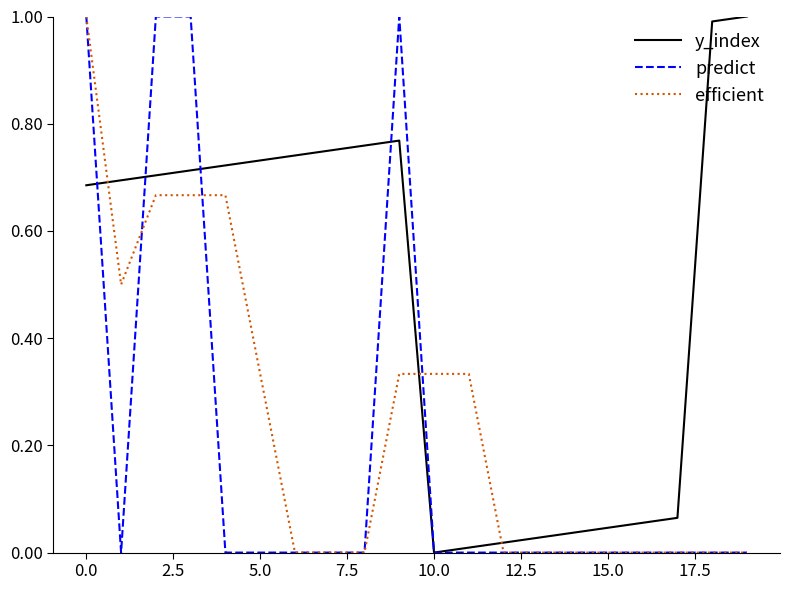

After their last crossing, which series has the higher values: efficient or y_index?

y_index